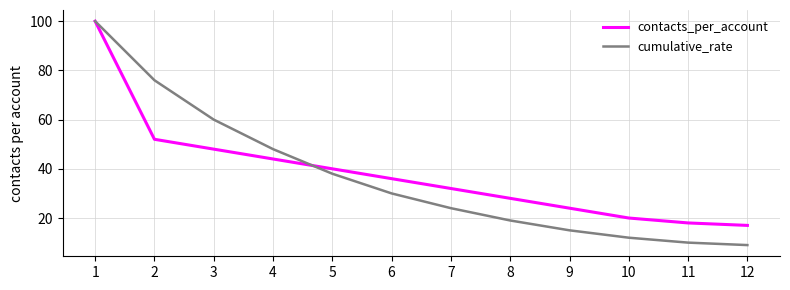

What is the sum of all contacts_per_account values?

459